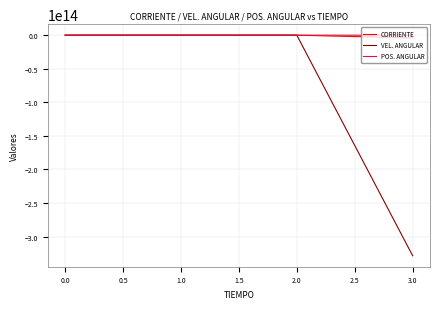

Which series changed the most between 1.0 and 3.0?

VEL. ANGULAR